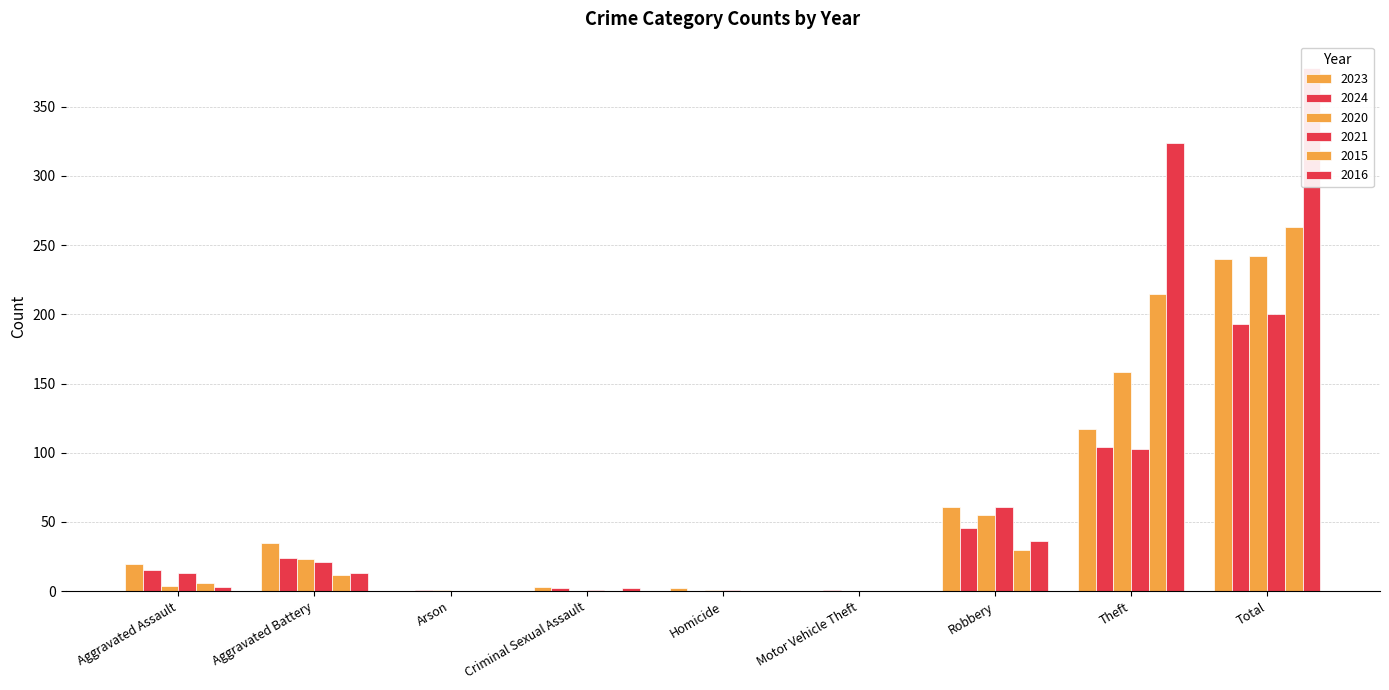

What is the difference between the second highest and second lowest values in the 2021 series?

103